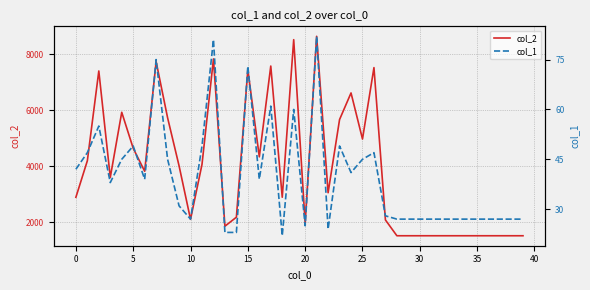

The col_2 series shows 1512 at 28. True or false?

True